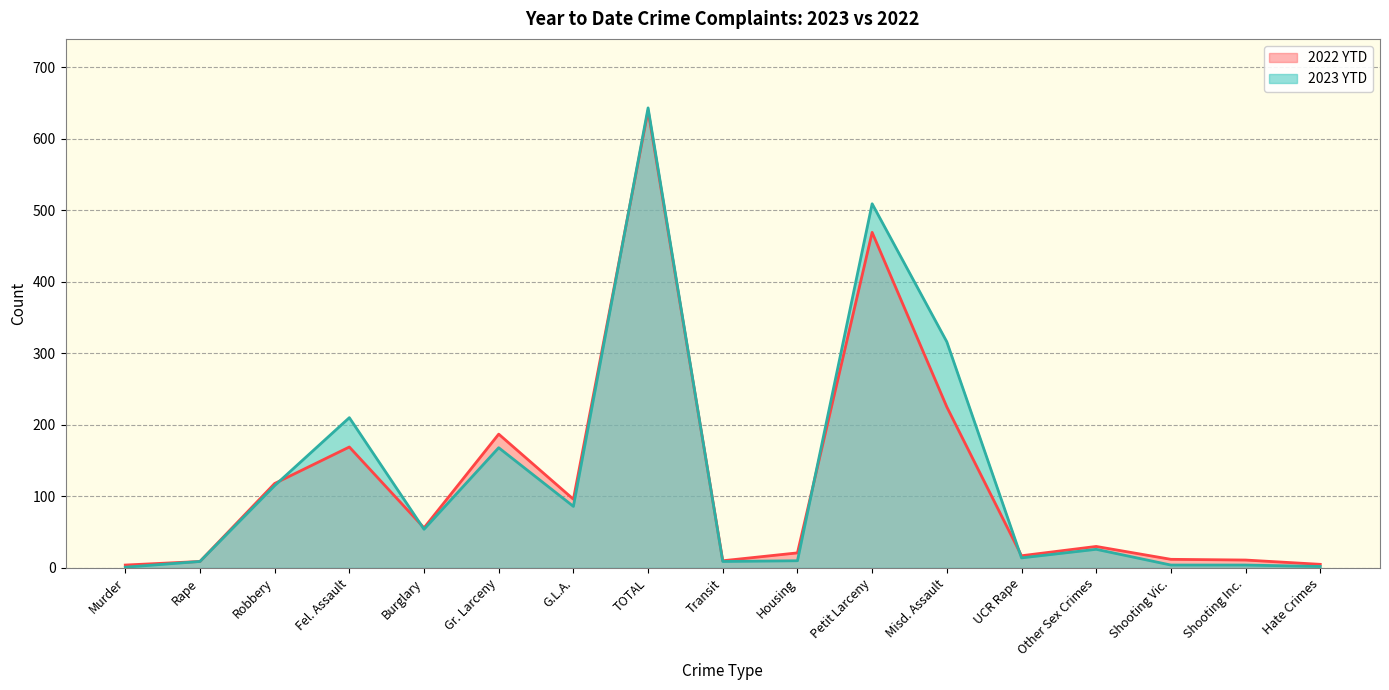

What is the total value across all series at UCR Rape?

31